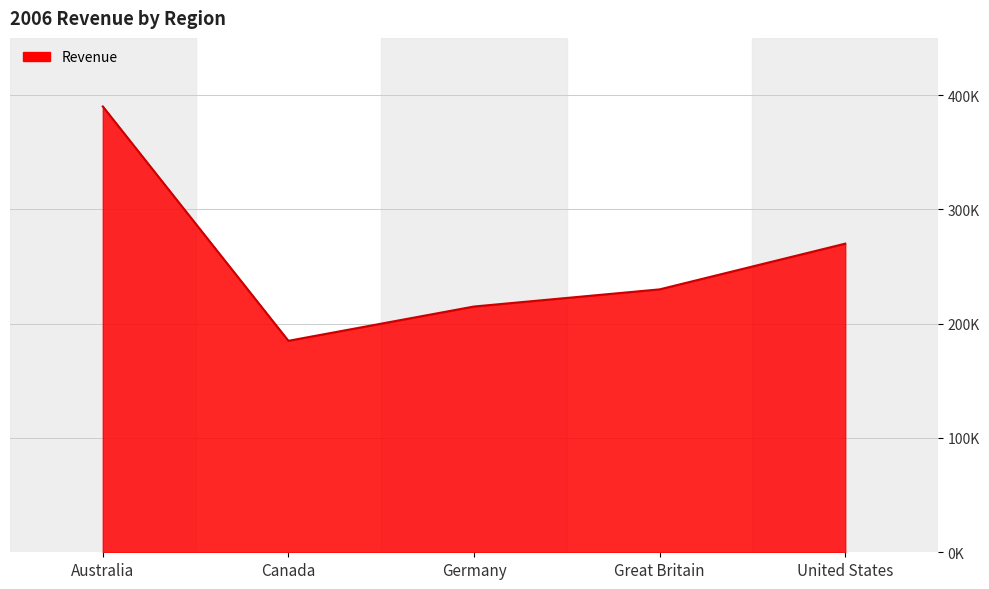

List the labels in order of value, largest first.

Australia, United States, Great Britain, Germany, Canada